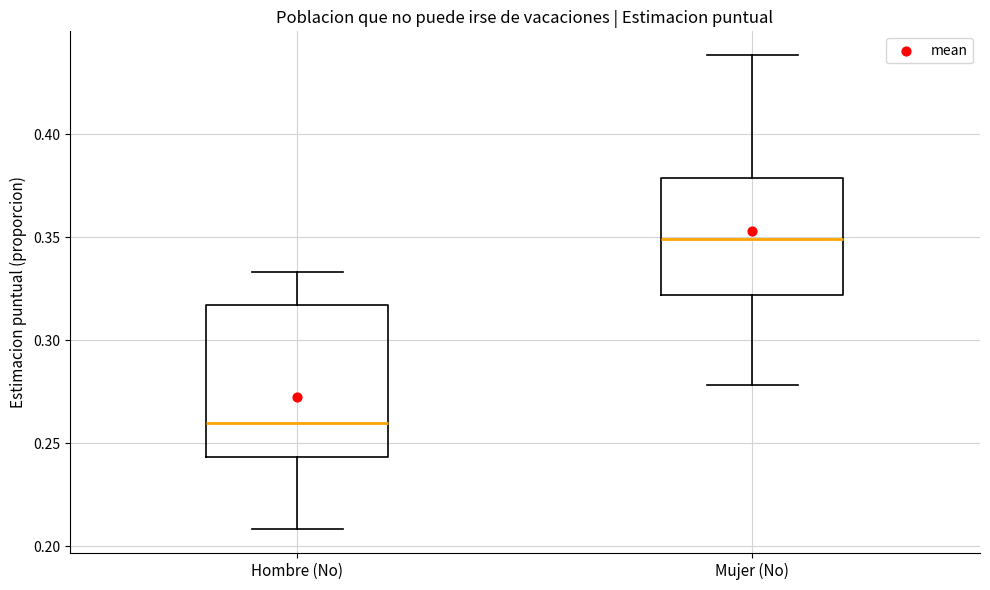

Reading left to right, read every box against the y-axis: the position of its median line, the range the box covers, and the ends of its whiskers. The values are not printed on the chart, so give them approximately, as read against the axis.

Hombre (No): median 0.260, box 0.245 to 0.315, whiskers 0.210 to 0.335
Mujer (No): median 0.350, box 0.320 to 0.380, whiskers 0.280 to 0.440